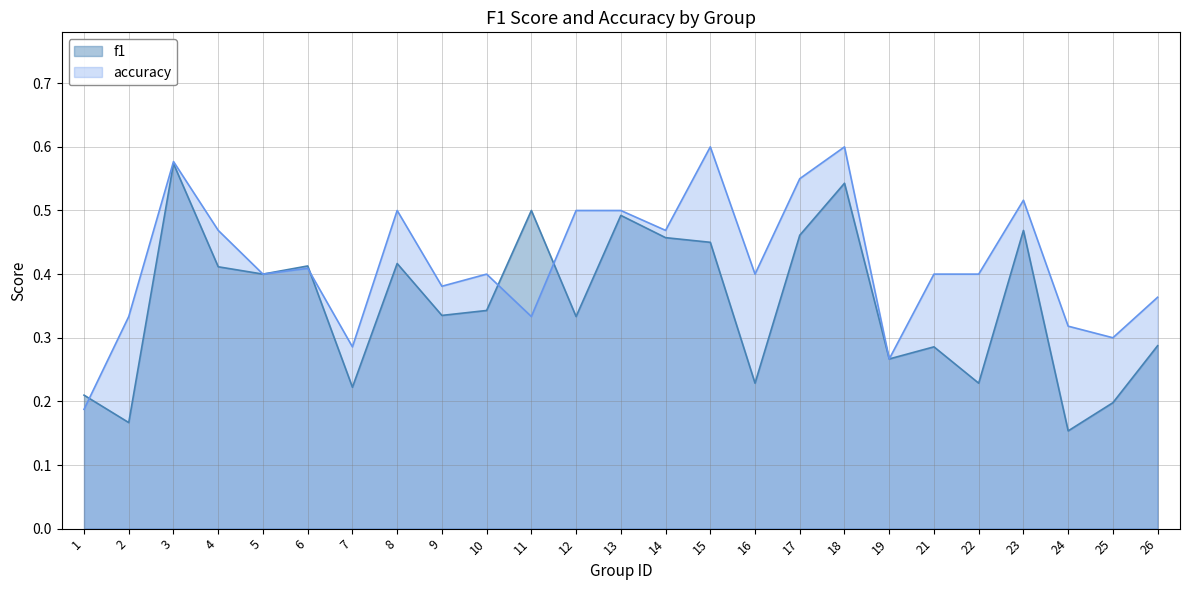

Reading right to left, extract all data points from this chart.

f1: 26=0.3	25=0.2	24=0.2	23=0.5	22=0.2	21=0.3	19=0.3	18=0.5	17=0.5	16=0.2	15=0.5	14=0.5	13=0.5	12=0.3	11=0.5	10=0.3	9=0.3	8=0.4	7=0.2	6=0.4	5=0.4	4=0.4	3=0.6	2=0.2	1=0.2
accuracy: 26=0.4	25=0.3	24=0.3	23=0.5	22=0.4	21=0.4	19=0.3	18=0.6	17=0.6	16=0.4	15=0.6	14=0.5	13=0.5	12=0.5	11=0.3	10=0.4	9=0.4	8=0.5	7=0.3	6=0.4	5=0.4	4=0.5	3=0.6	2=0.3	1=0.2